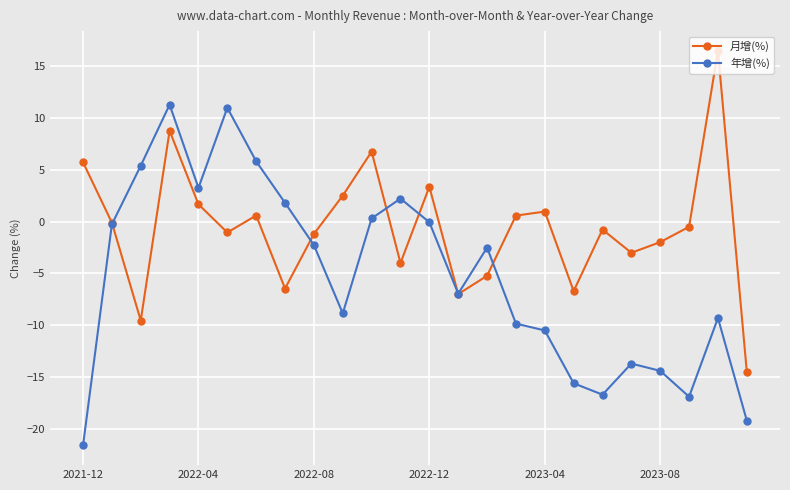

True or false: 年增(%) has more than 2 interior local peaks.

True